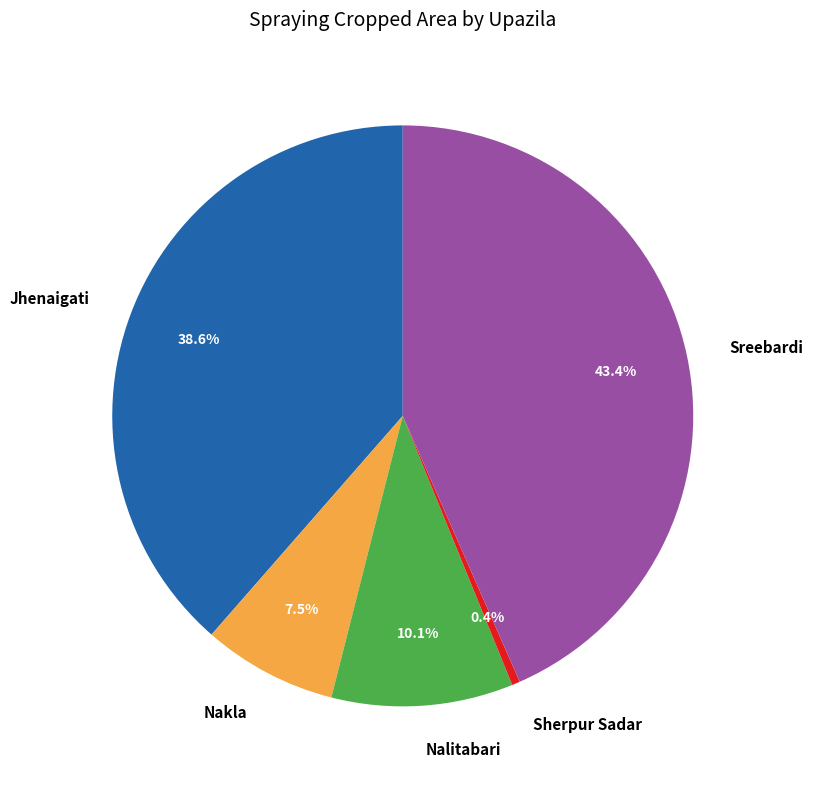

Which has a higher value, Nalitabari or Sherpur Sadar?

Nalitabari